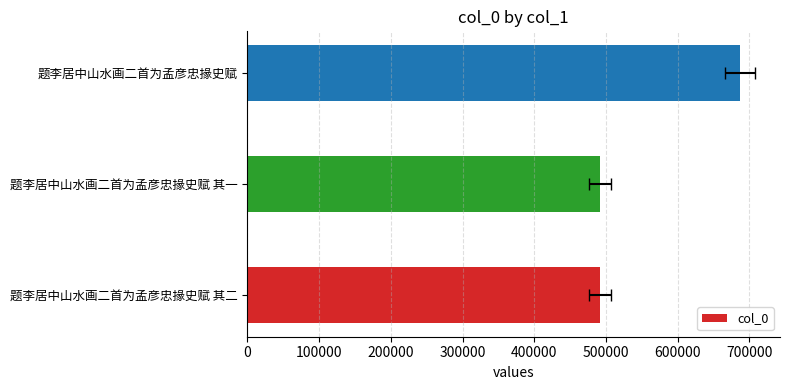

What is the sum of all values?

1670457